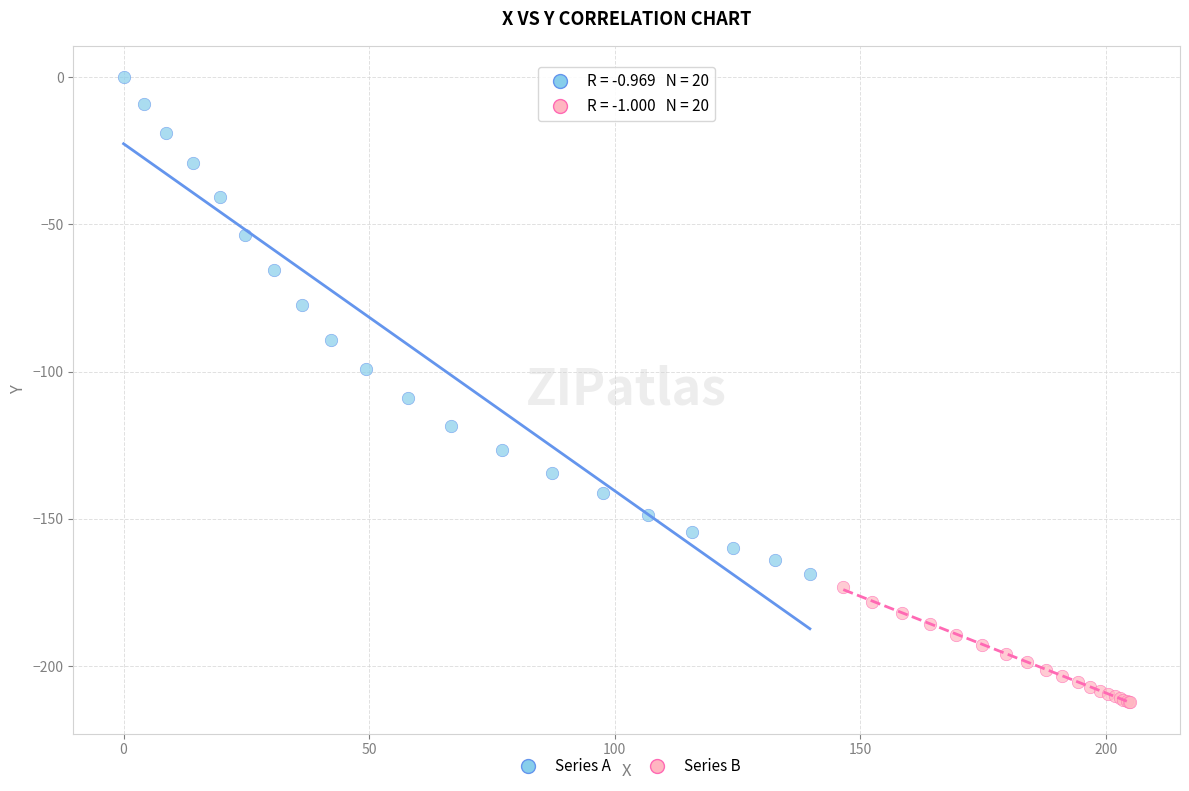

Which series reaches the maximum Y coordinate?

Series A